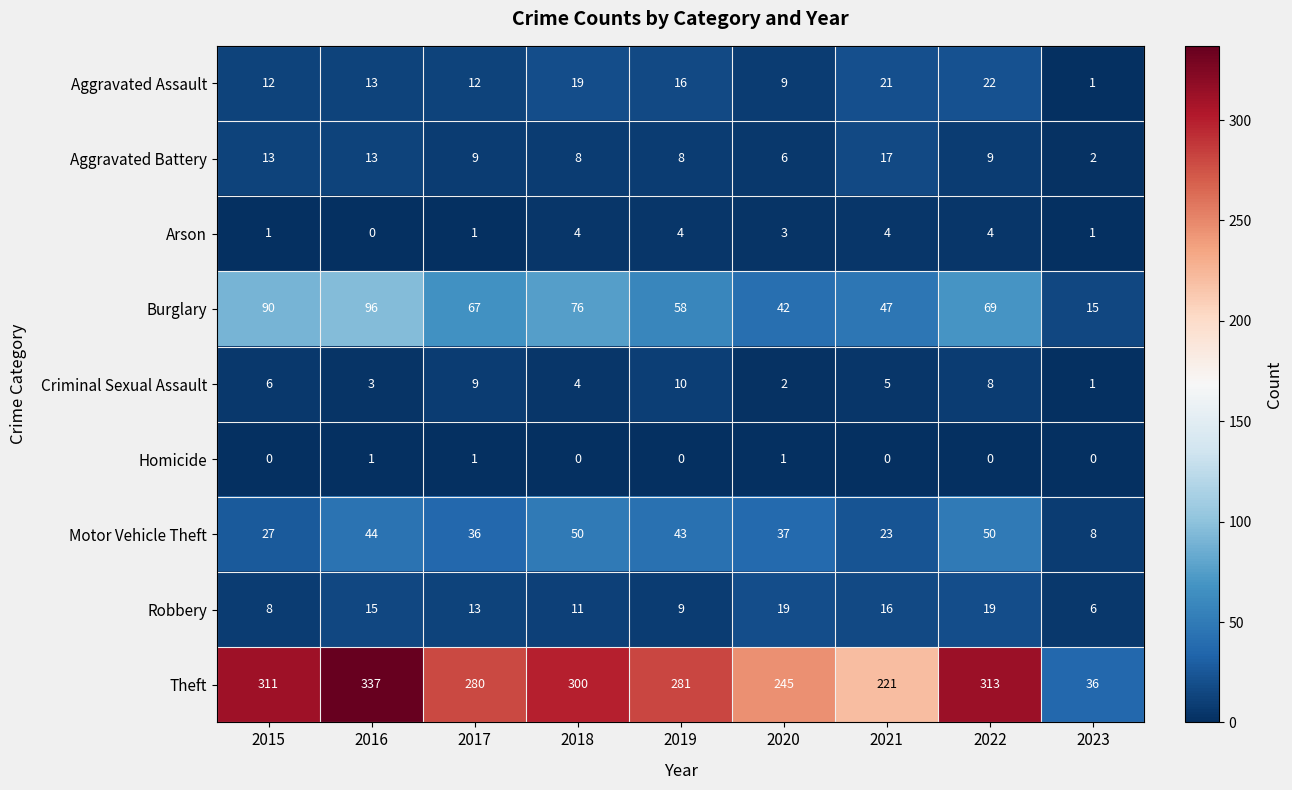

Where does the Theft series first go above 281?

2015